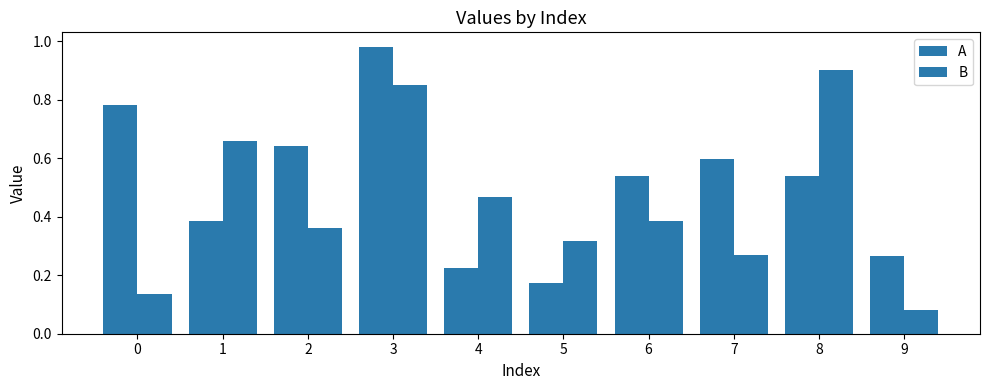

Count the number of data series in this chart.

2